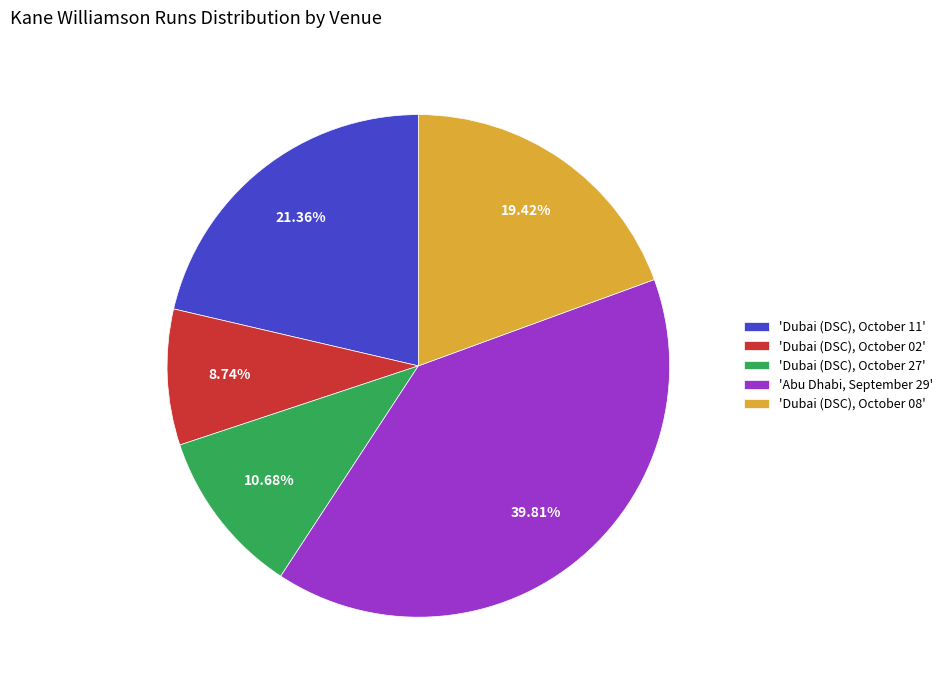

Is the sum of 'Dubai (DSC), October 08' and 'Dubai (DSC), October 11' greater than half?

No